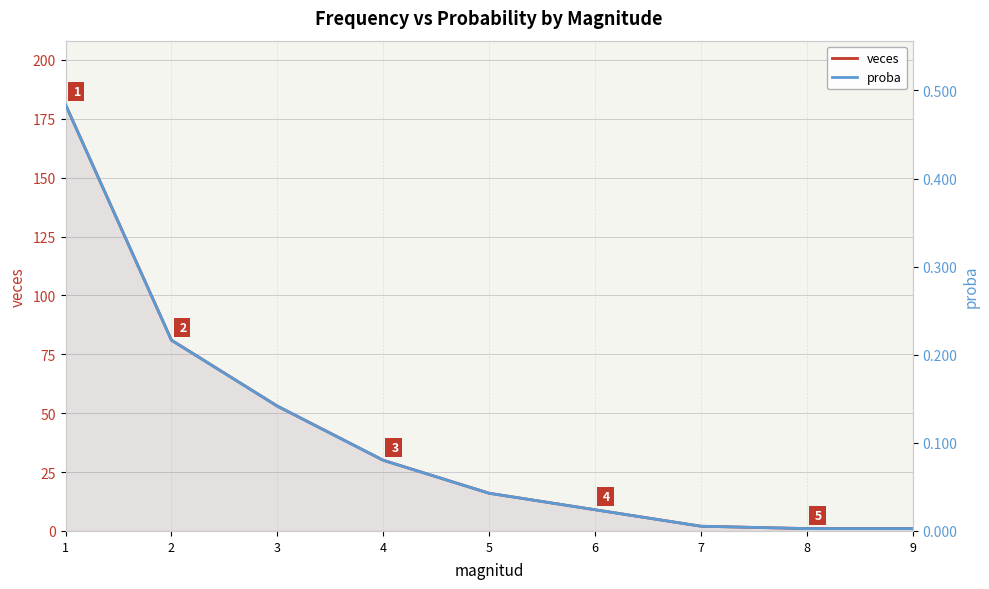

At how many categories does at least one series exceed 107?

1